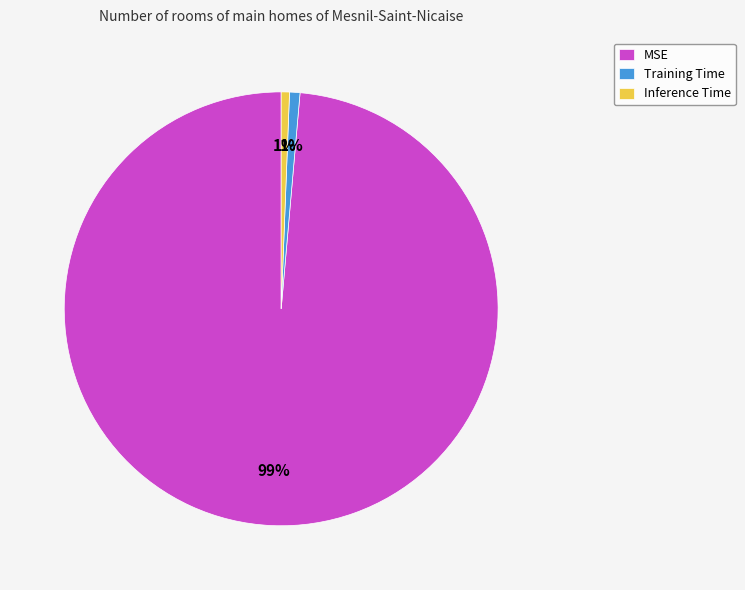

Do Training Time and Inference Time together represent more than half of the pie?

No